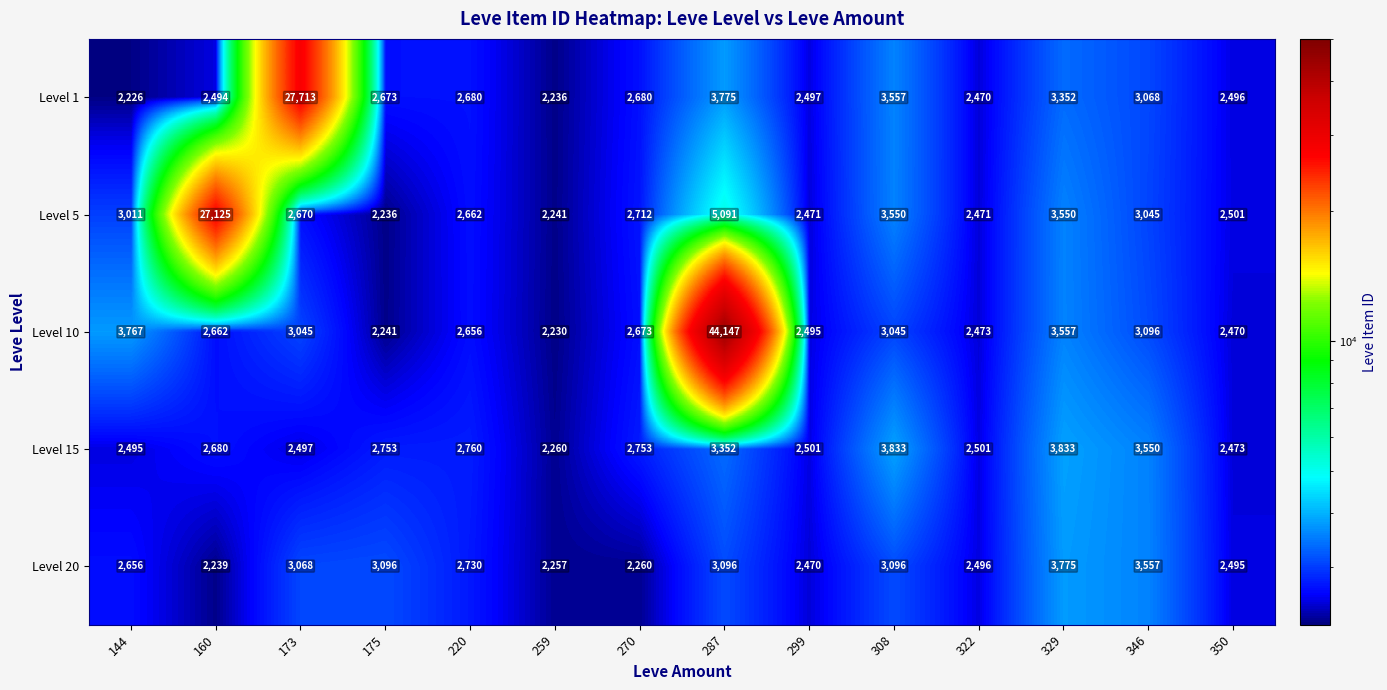

At which label is Level 10 closest to 23188?

144